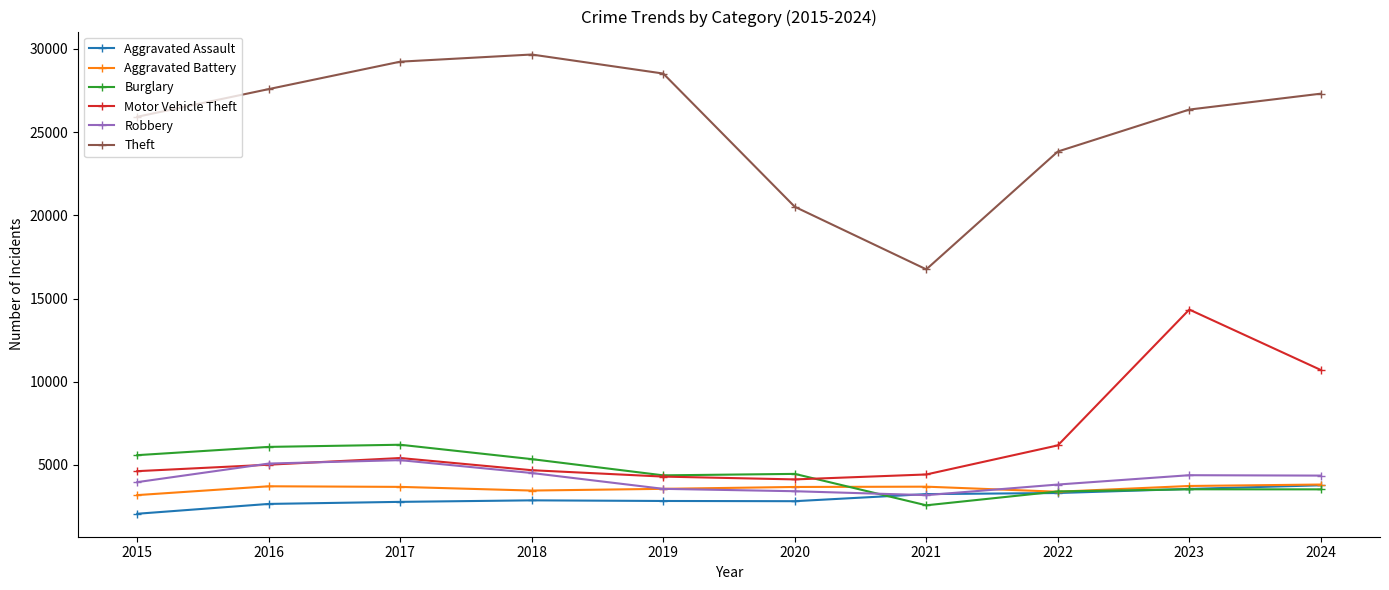

Is the value of Aggravated Battery at 2024 greater than the value of Motor Vehicle Theft at 2016?

No